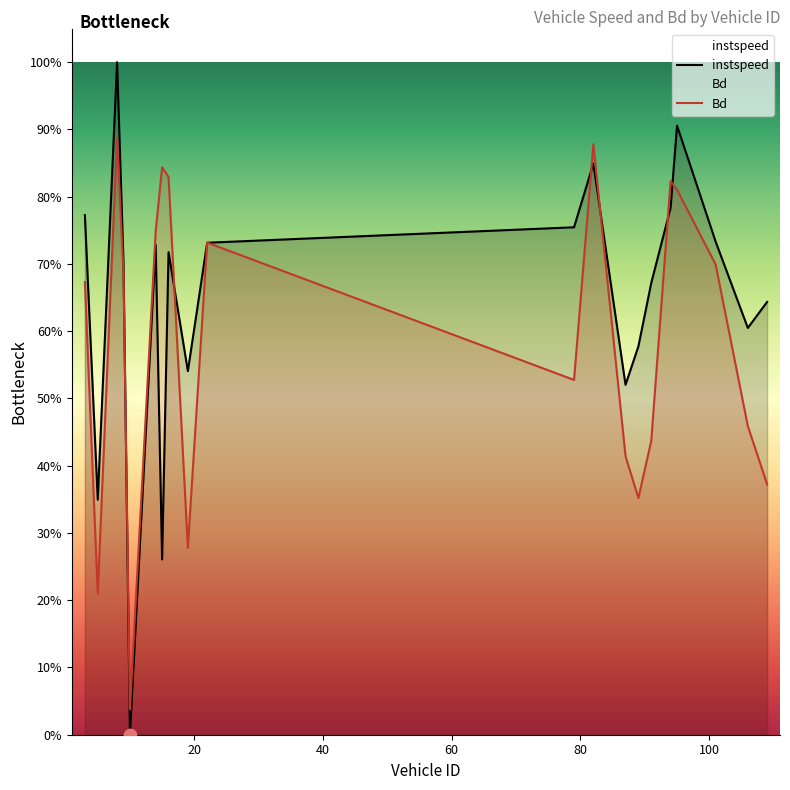

Which series has the largest total across all categories?

instspeed